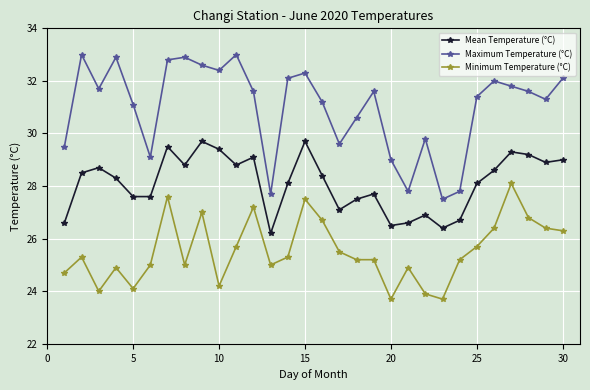

Rank the series by their average value, from highest to lowest.

Maximum Temperature (°C), Mean Temperature (°C), Minimum Temperature (°C)